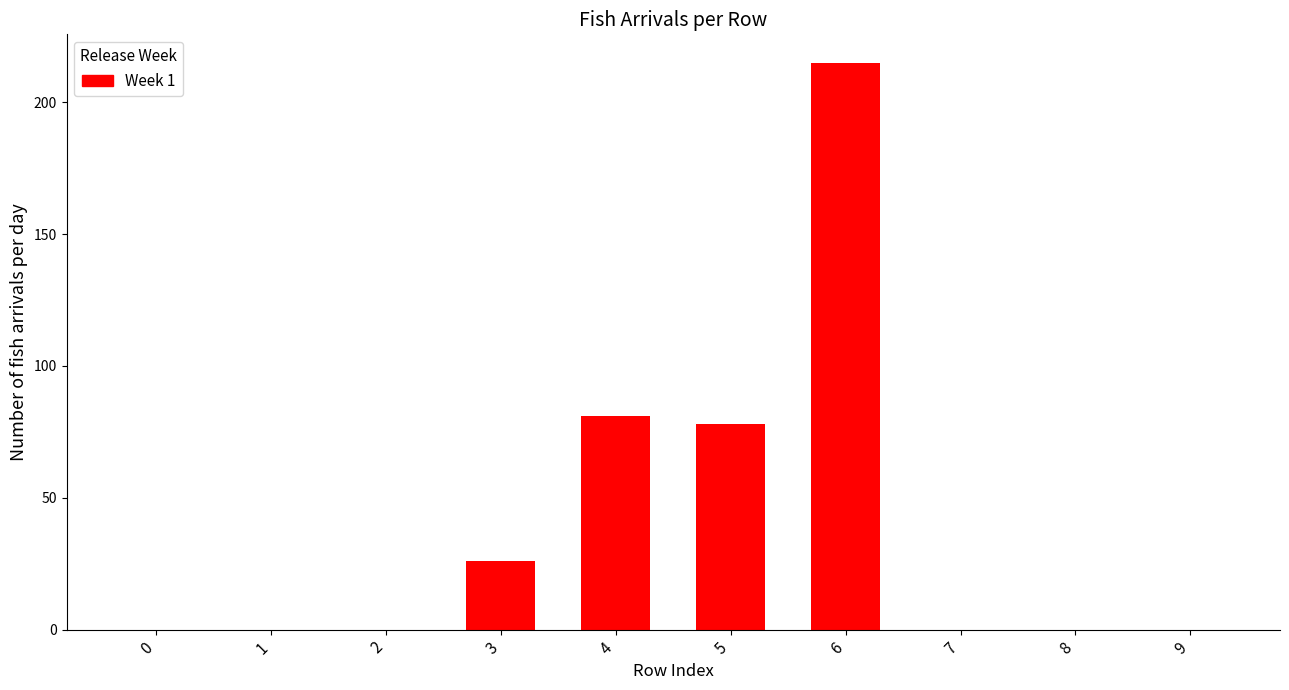

Reading right to left, list all the values displayed in this chart.

9=0	8=0	7=0	6=215	5=78	4=81	3=26	2=0	1=0	0=0